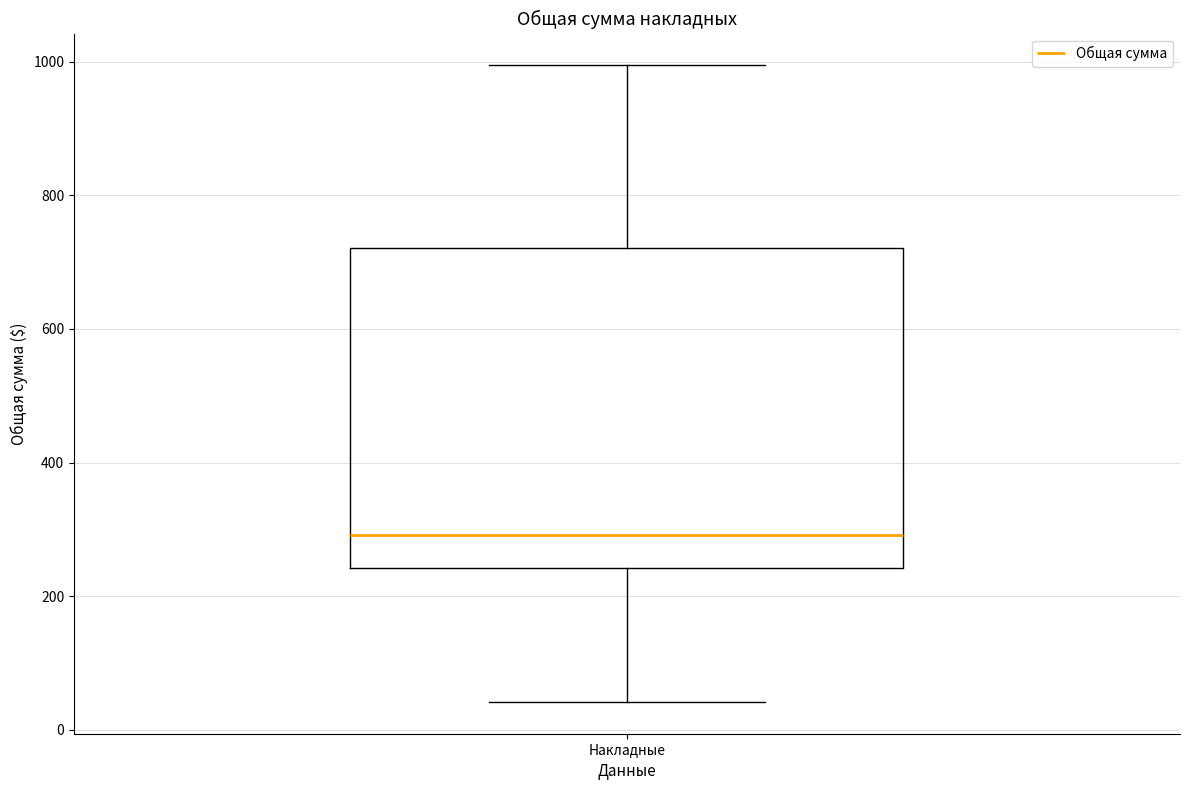

Where does the lower whisker of the box for Накладные end on the y-axis? The values are not printed on the chart, so give them approximately, as read against the axis.

40